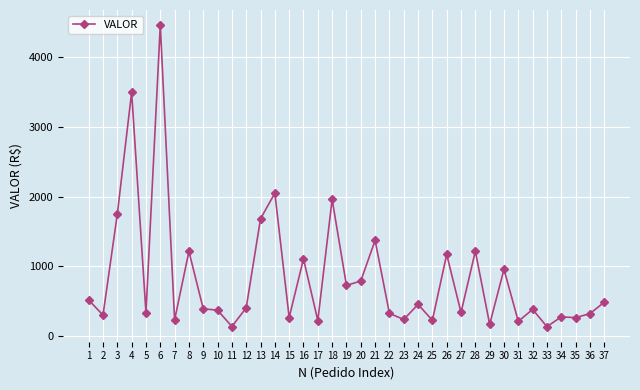

What is the difference between the values at 12 and 29?

236.6